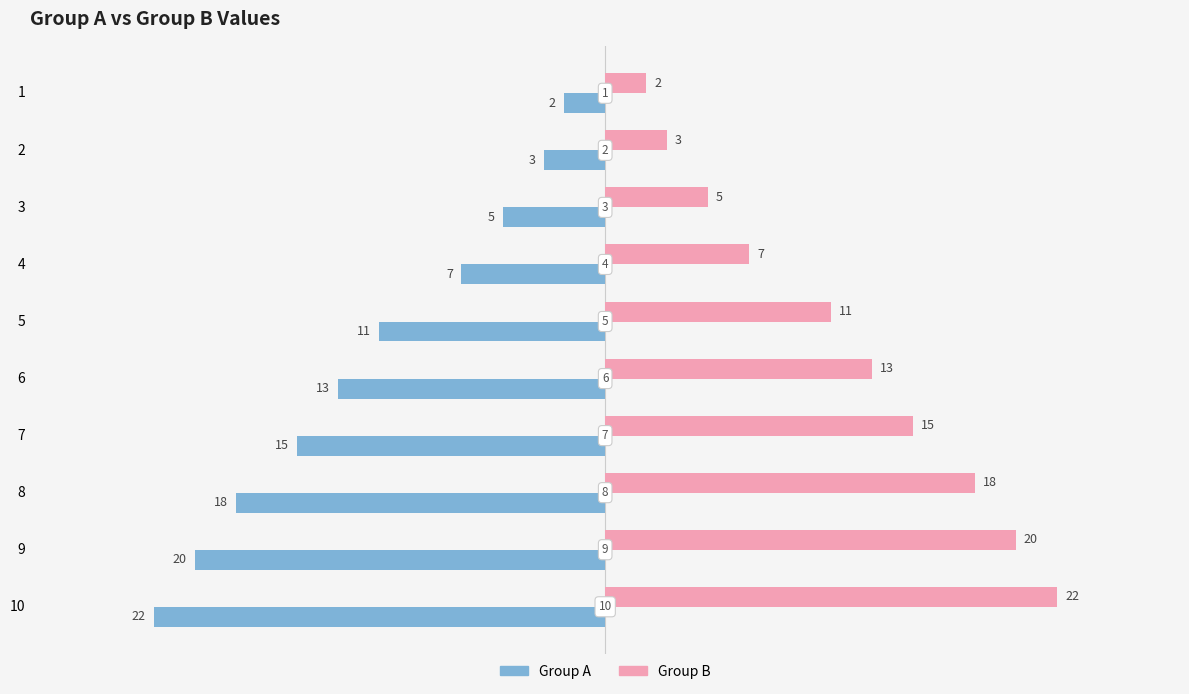

What is the difference between the maximum and minimum values in the Group A series?

20